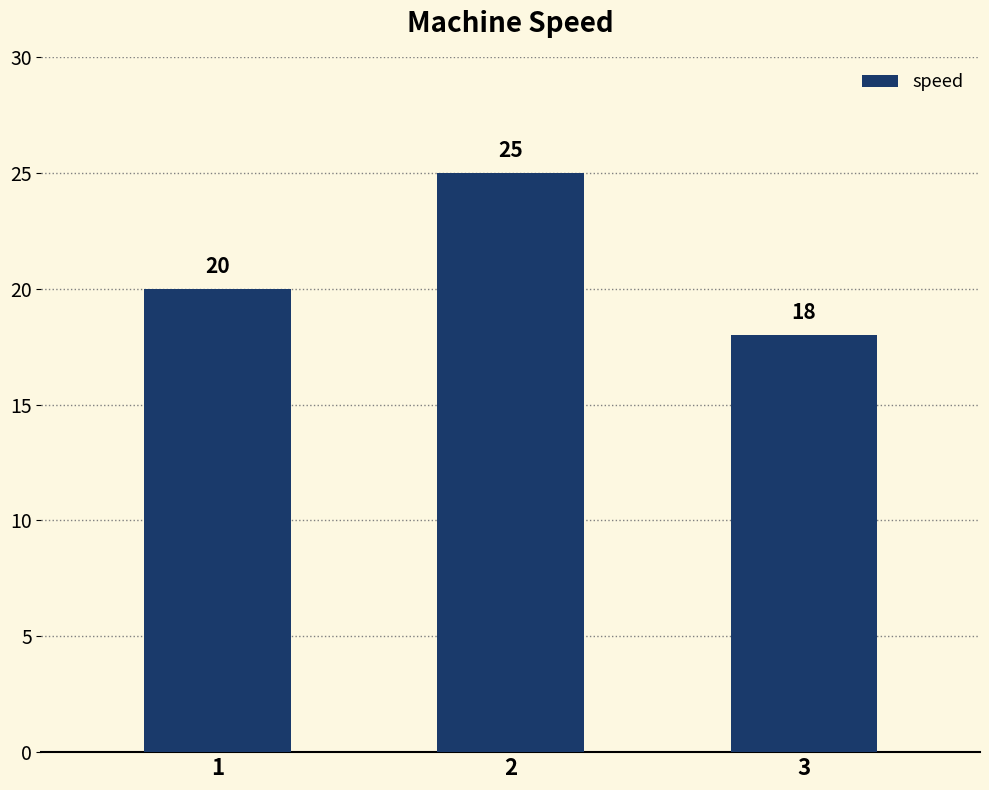

What is the difference between the maximum and second lowest values?

5